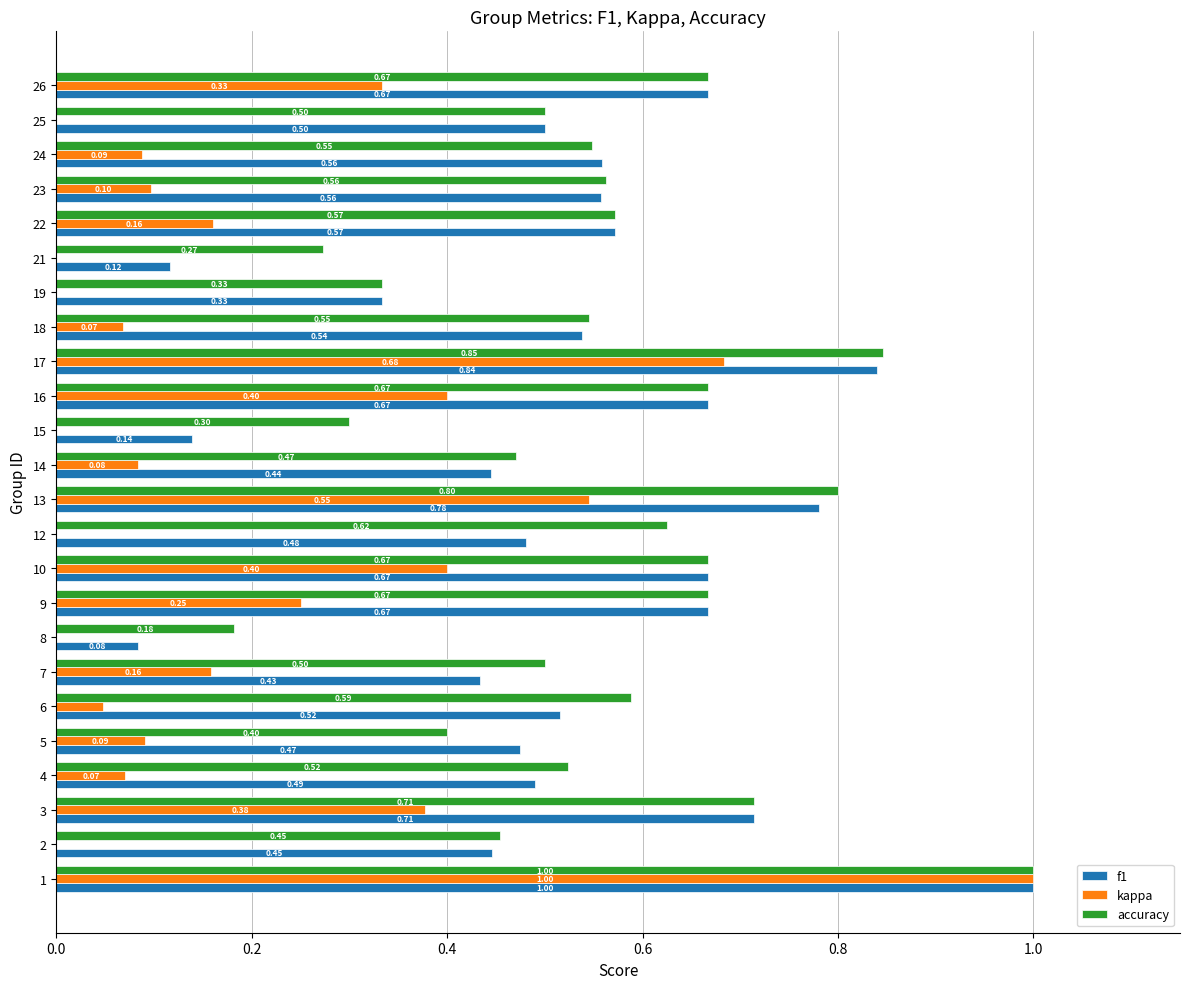

Which series has the largest range (max minus min)?

kappa